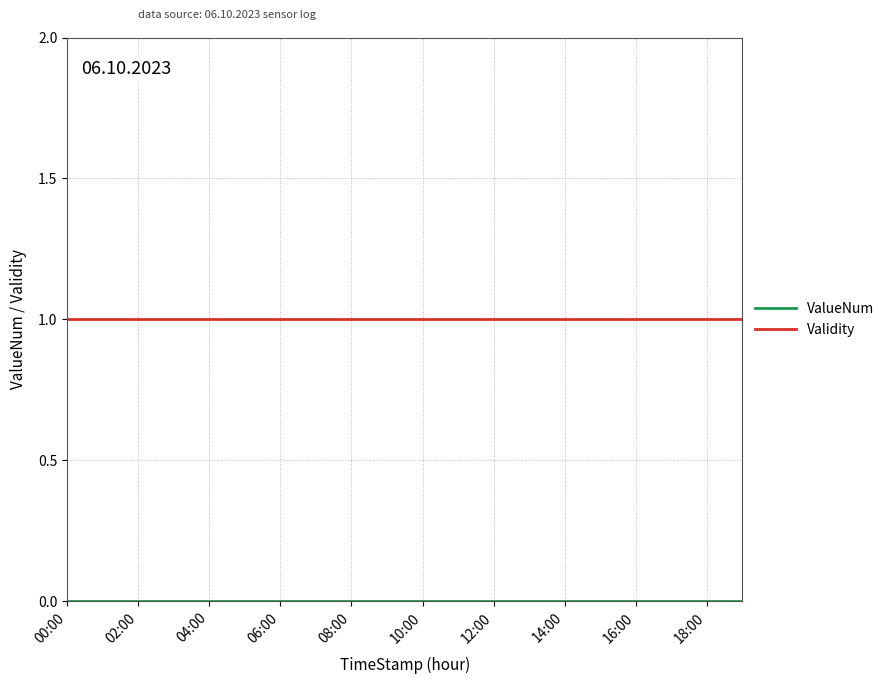

Which series has the largest total across all categories?

Validity